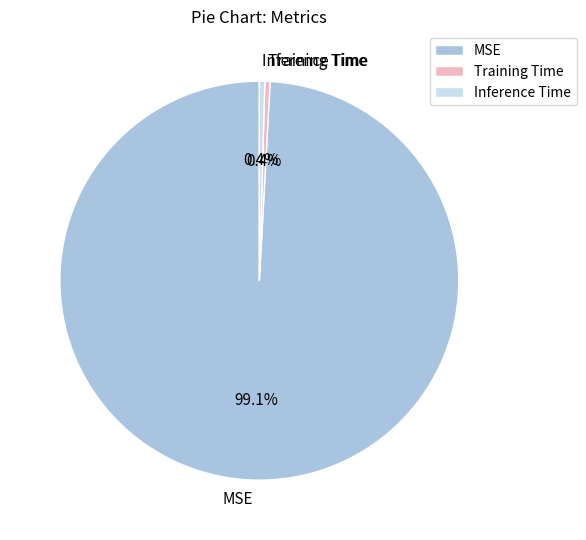

How many segments does this pie chart have?

3